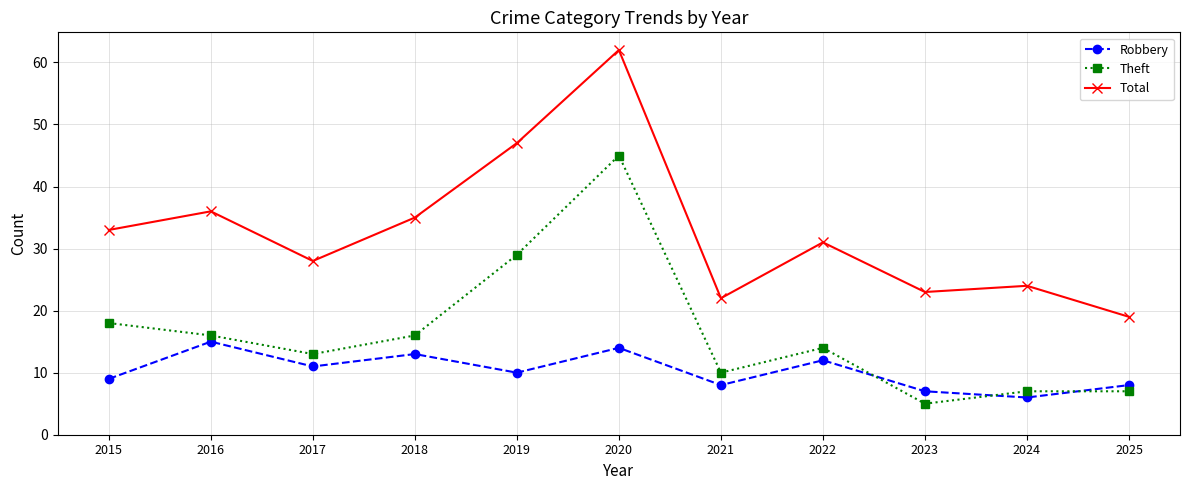

What is the value of the Robbery point at the 7th from the left?

8